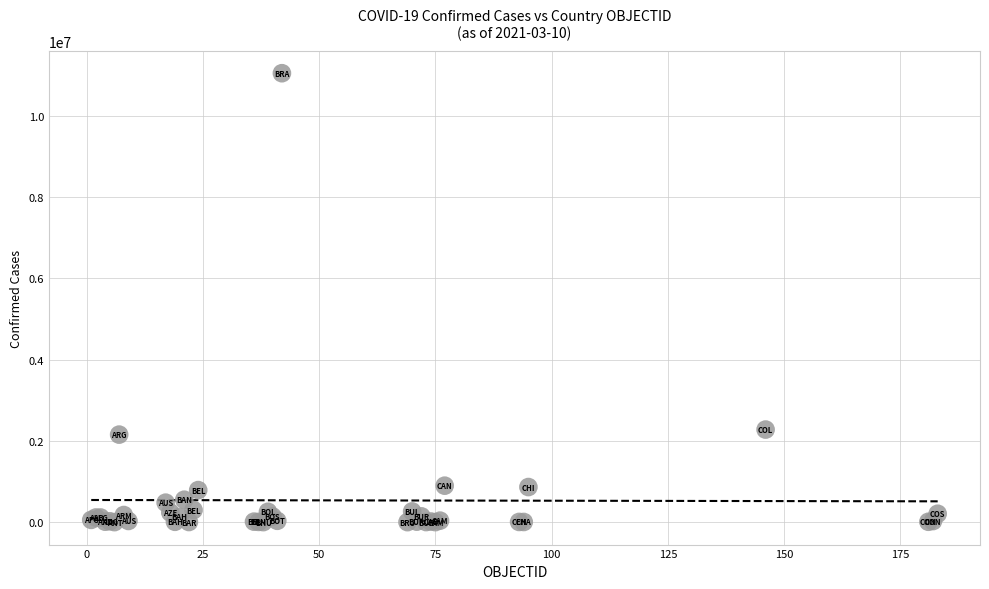

What Y value in the scatter plot is closest to 5525927?

2278861